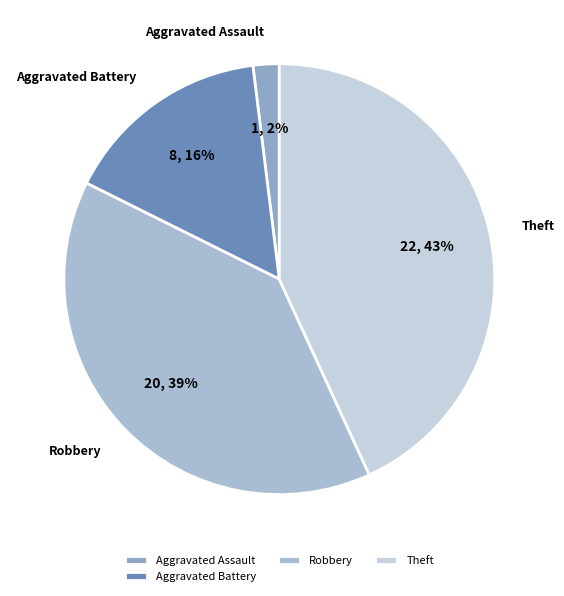

What is the smallest slice in the pie chart?

Aggravated Assault